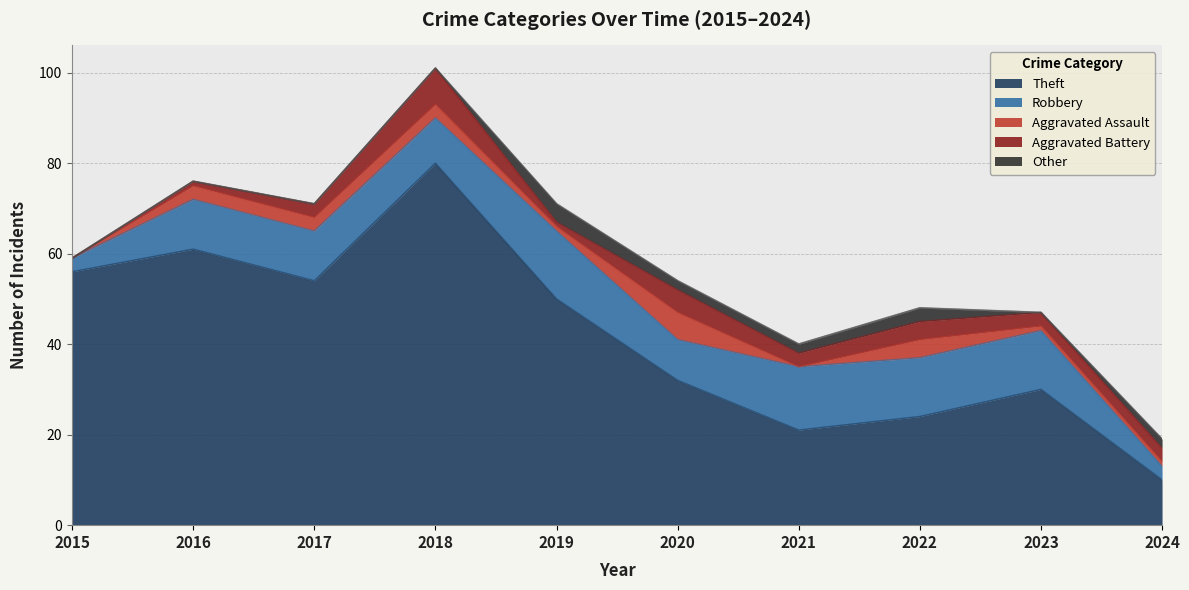

Is the value of Aggravated Assault at 2021 greater than the value of Robbery at 2019?

No